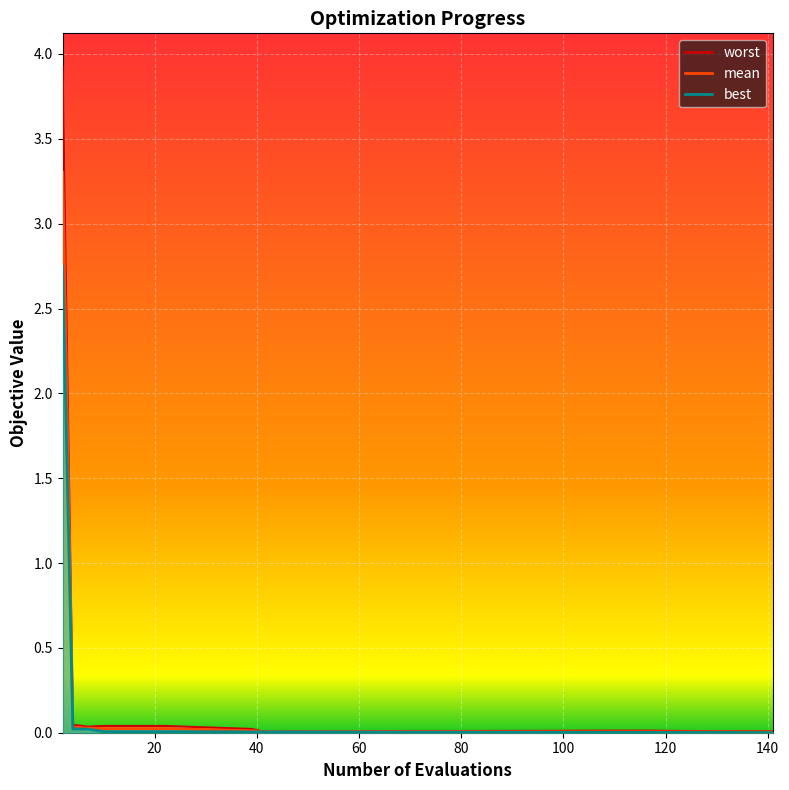

True or false: best and worst intersect in this chart.

False